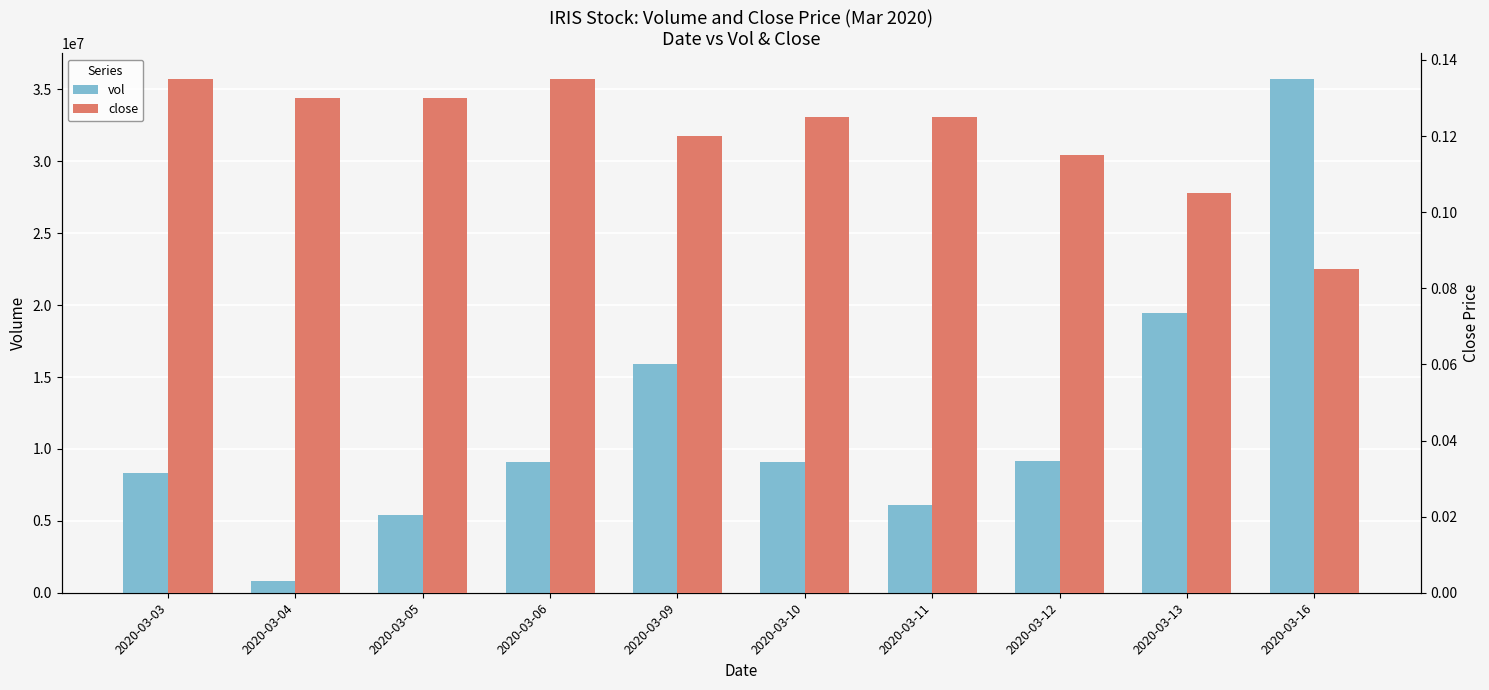

How many data points in vol are above 9101900?

4